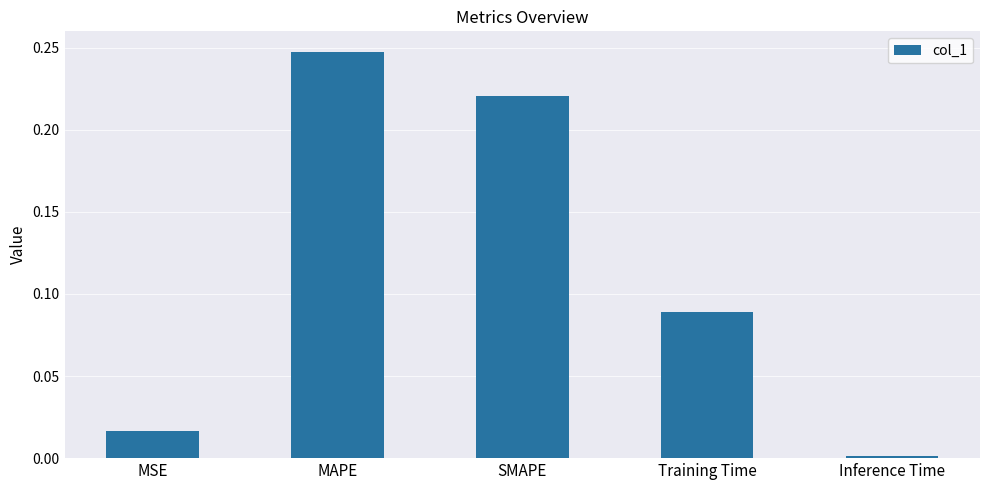

What is the label of the 3rd bar from the right?

SMAPE